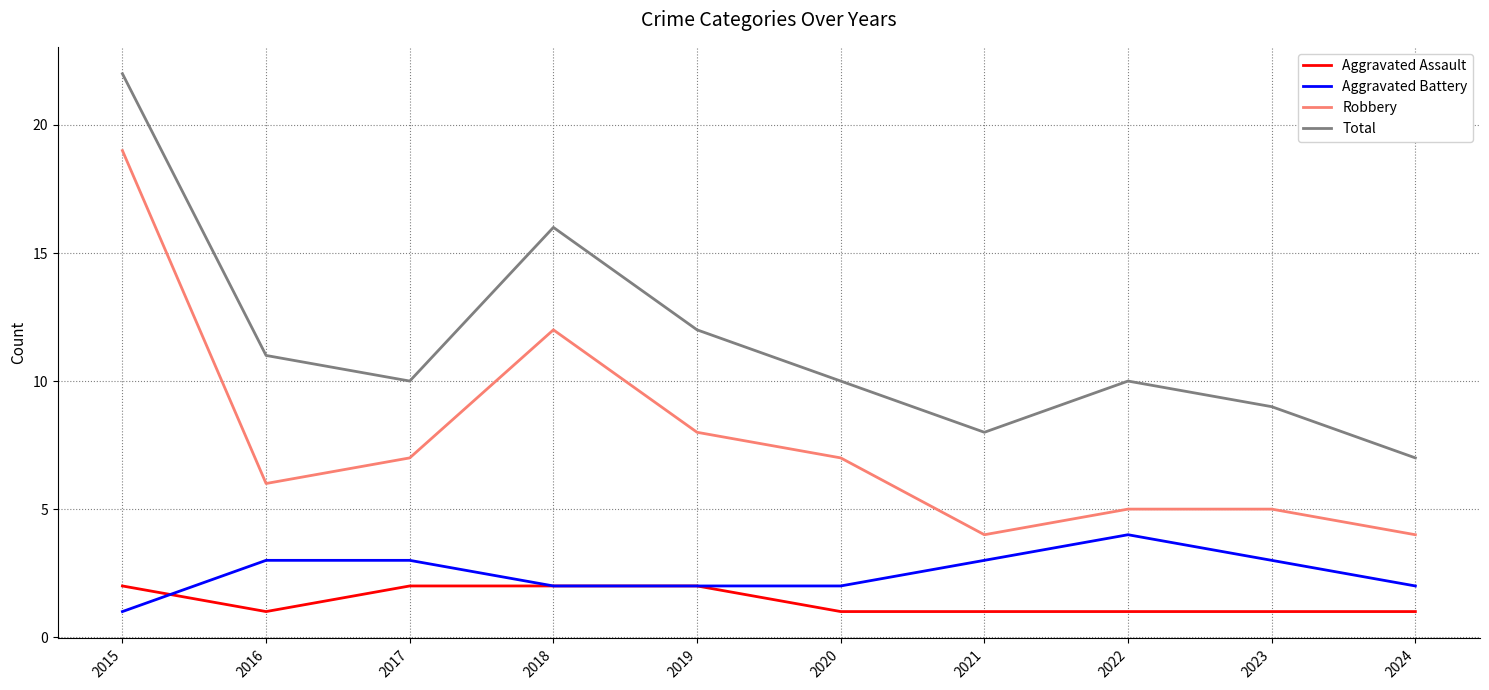

Reading left to right, list all the values displayed in this chart.

Aggravated Assault: 2015=2	2016=1	2017=2	2018=2	2019=2	2020=1	2021=1	2022=1	2023=1	2024=1
Aggravated Battery: 2015=1	2016=3	2017=3	2018=2	2019=2	2020=2	2021=3	2022=4	2023=3	2024=2
Robbery: 2015=19	2016=6	2017=7	2018=12	2019=8	2020=7	2021=4	2022=5	2023=5	2024=4
Total: 2015=22	2016=11	2017=10	2018=16	2019=12	2020=10	2021=8	2022=10	2023=9	2024=7